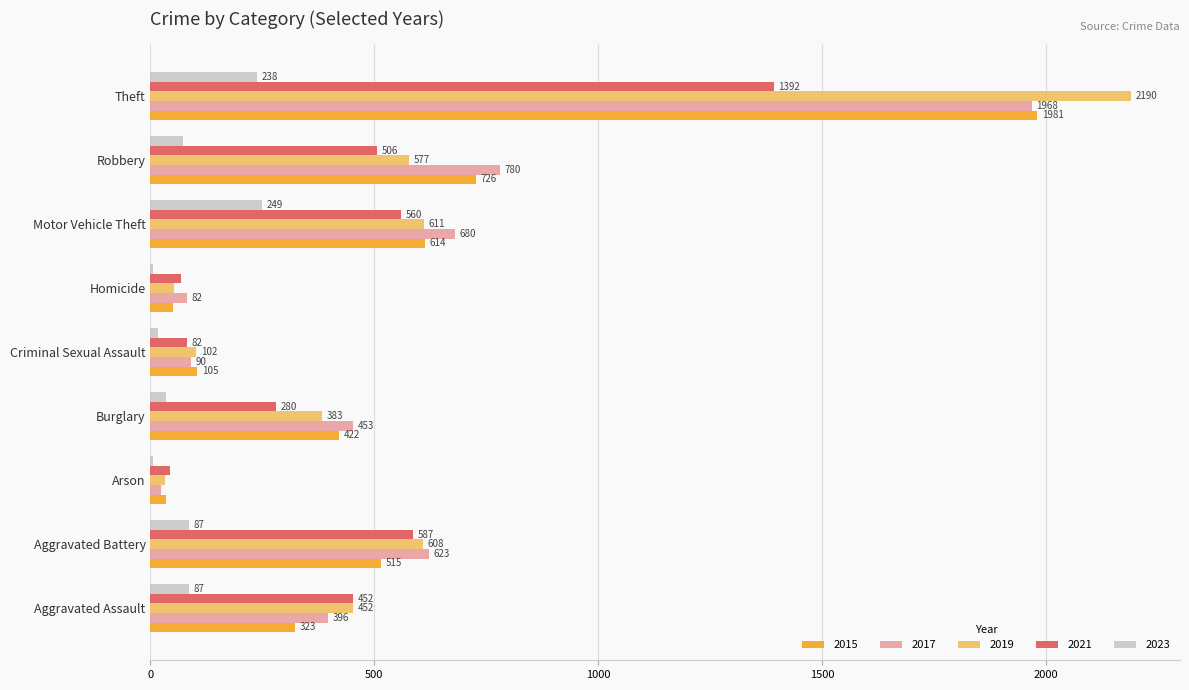

At which label is 2017 closest to 995?

Robbery